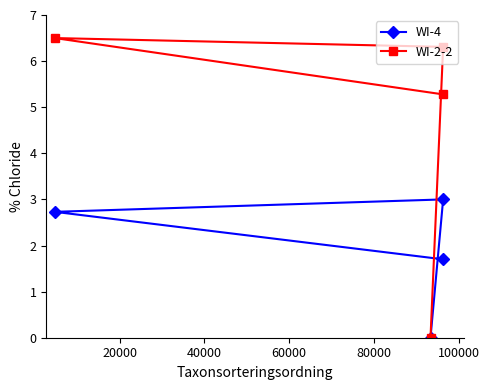

Rank the series by their average value, from lowest to highest.

WI-4, WI-2-2